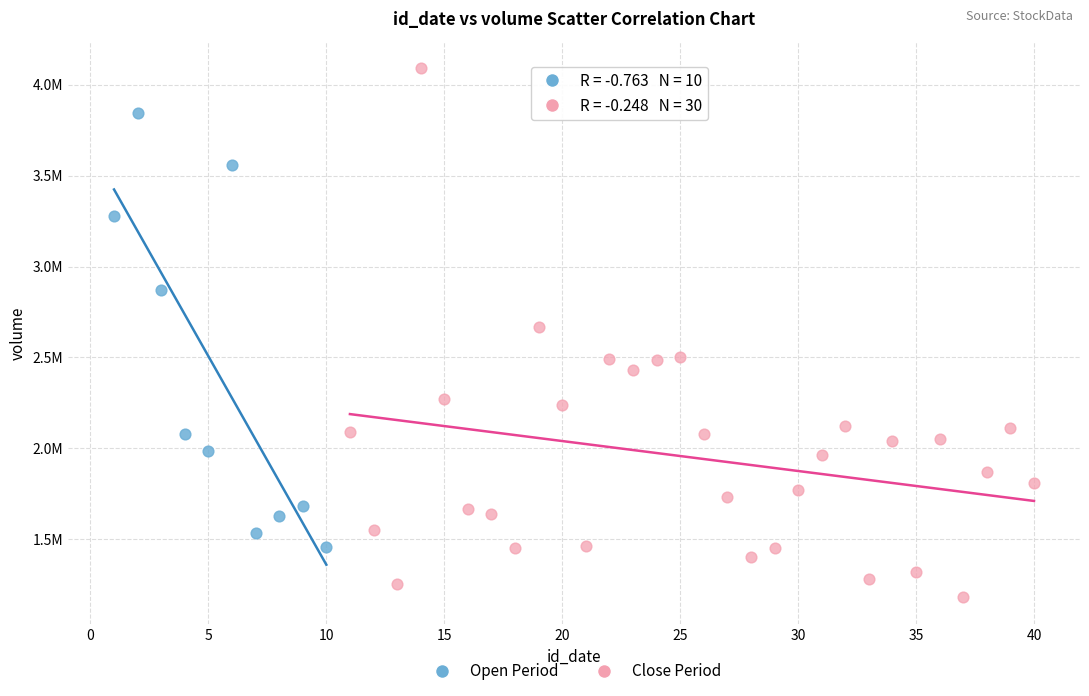

What are all the series names shown in the legend?

Open Period, Close Period